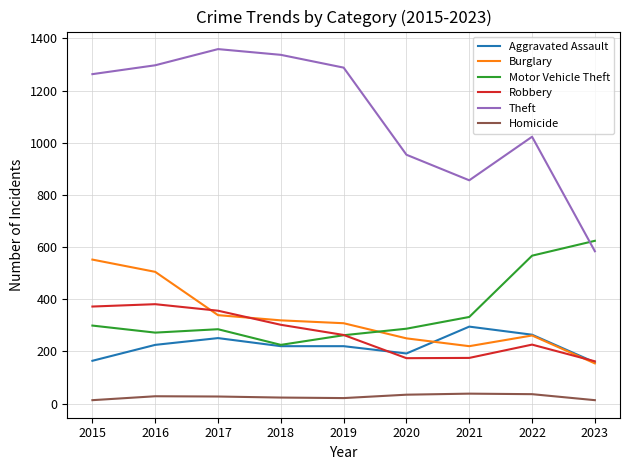

Where does the Aggravated Assault series first go above 220?

2016